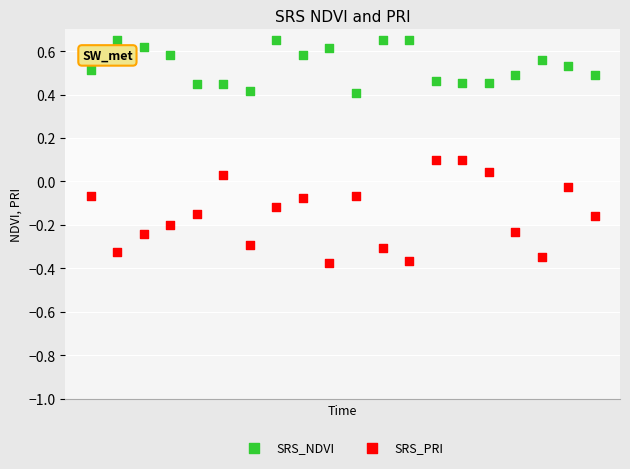

Which series has the largest Y range (max minus min)?

SRS_PRI